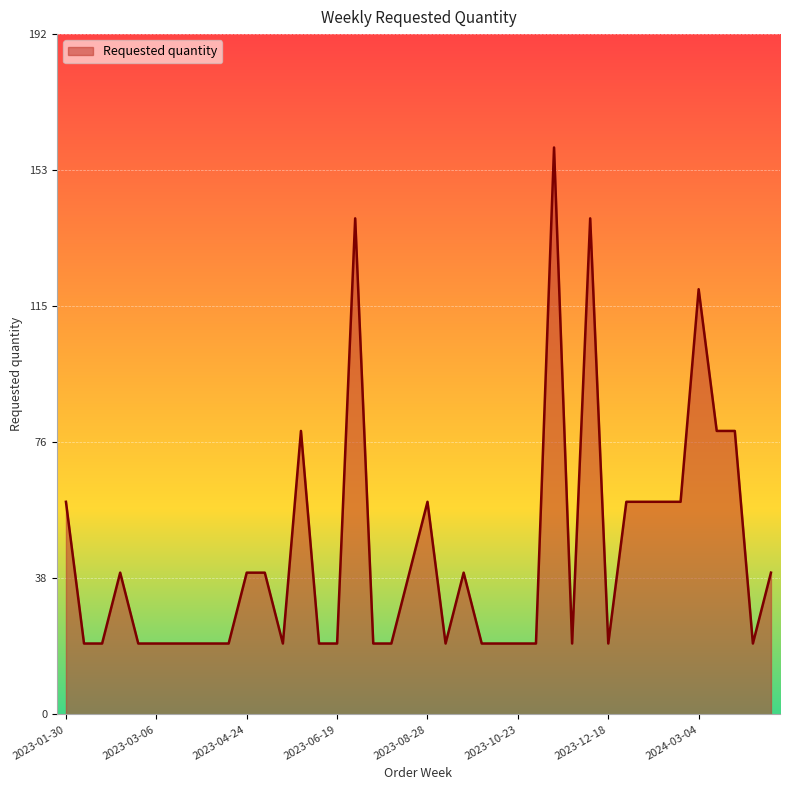

Reading left to right, extract all data points from this chart.

60	20	20	40	20	20	20	20	20	20	40	40	20	80	20	20	140	20	20	40	60	20	40	20	20	20	20	160	20	140	20	60	60	60	60	120	80	80	20	40